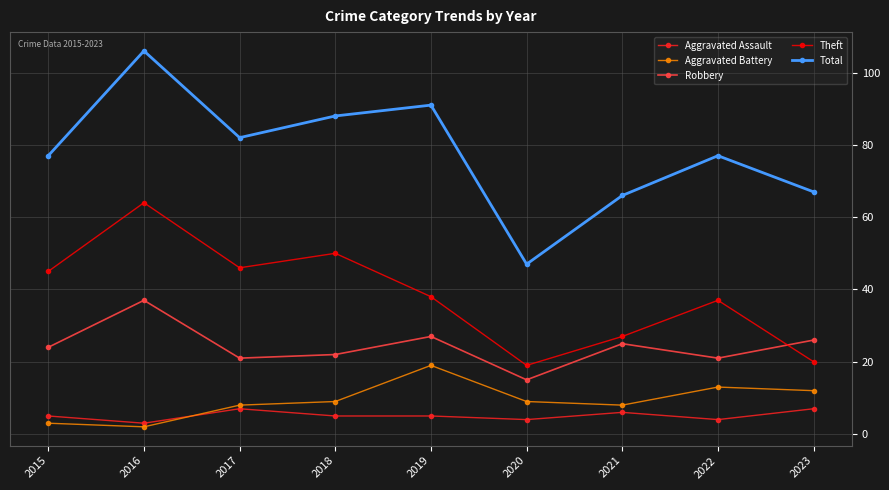

Reading left to right, transcribe all the data shown in this chart.

Aggravated Assault: 5	3	7	5	5	4	6	4	7
Aggravated Battery: 3	2	8	9	19	9	8	13	12
Robbery: 24	37	21	22	27	15	25	21	26
Theft: 45	64	46	50	38	19	27	37	20
Total: 77	106	82	88	91	47	66	77	67